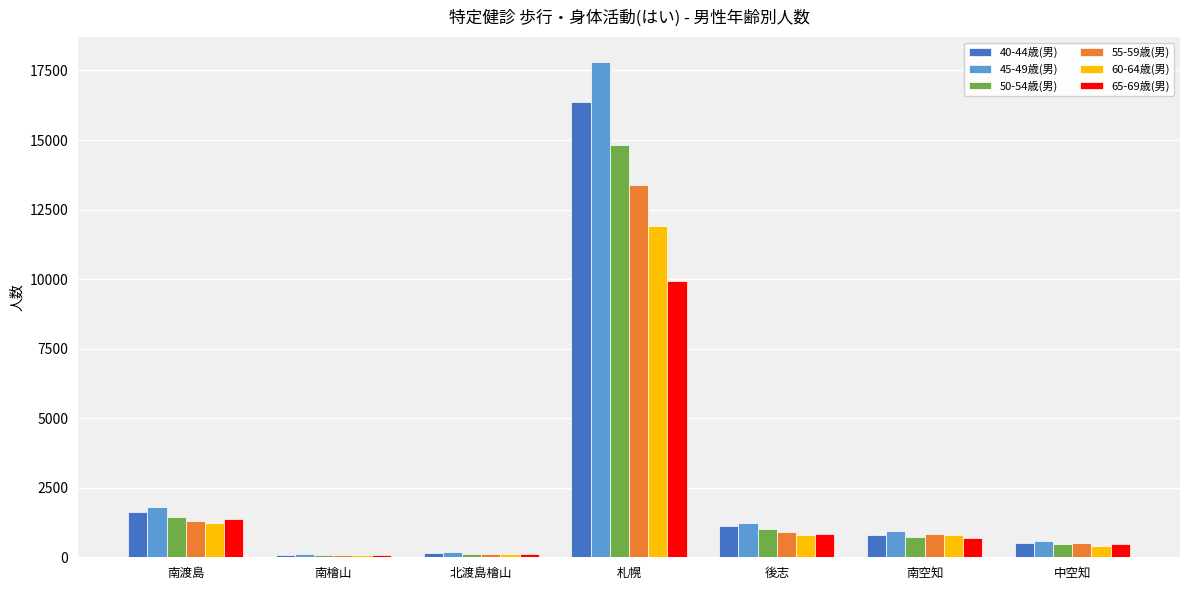

How many bars are there in each group?

6